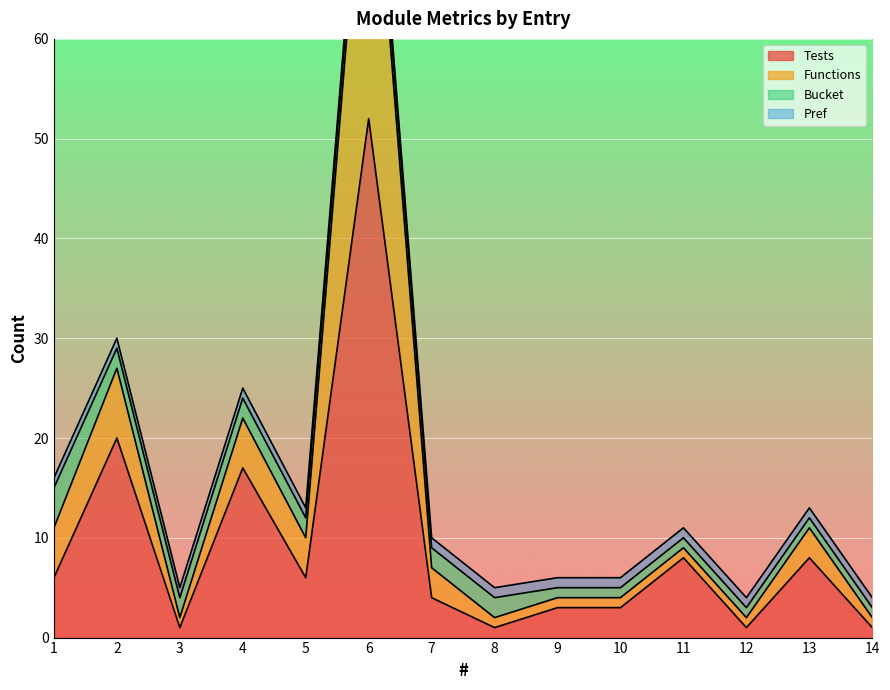

True or false: Tests and Functions cross at least once.

False